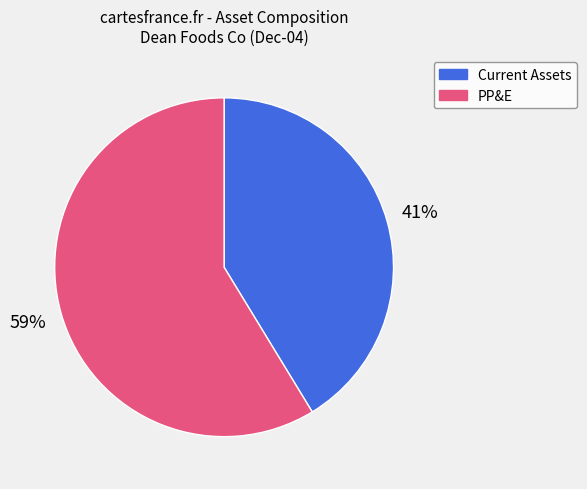

To the nearest percent, what percentage of the pie is PP&E?

59%